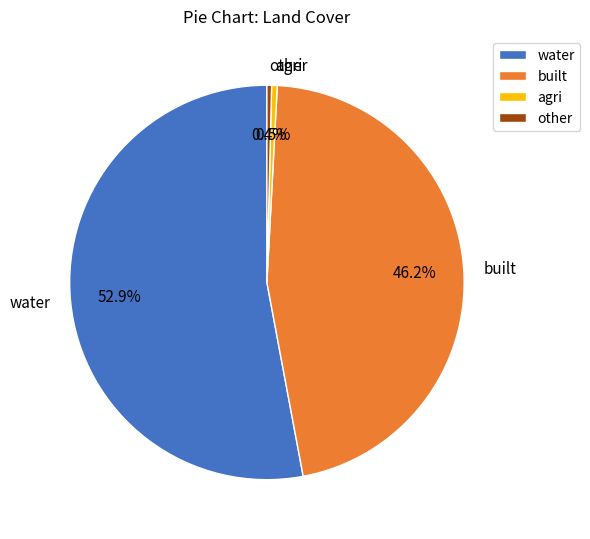

Is the sum of water and other greater than half?

Yes